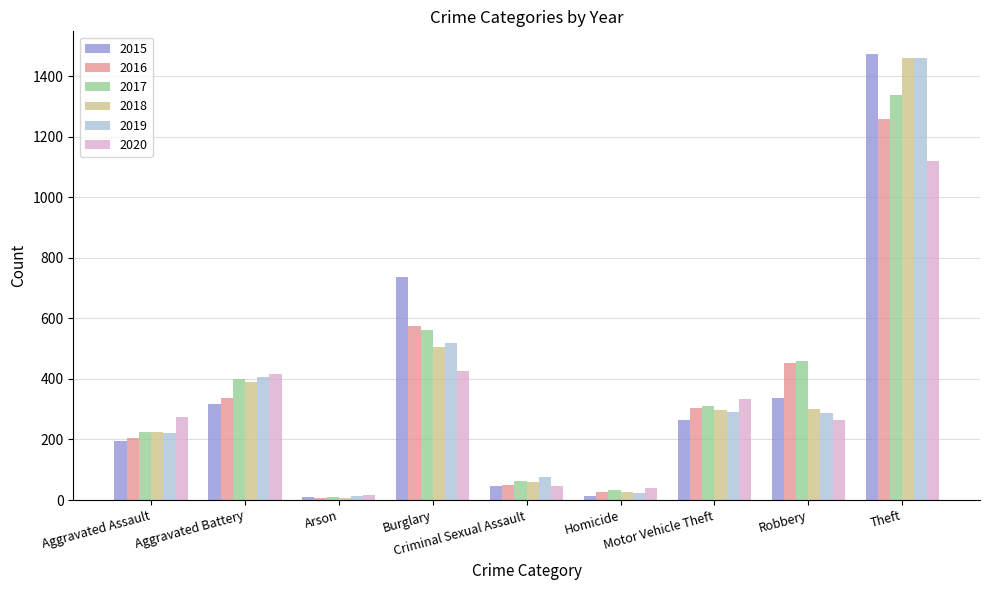

How many data points in 2017 are less than 312?

4